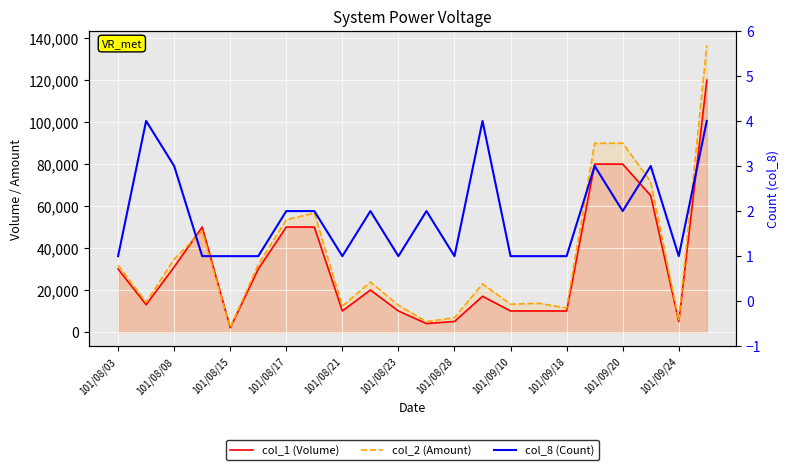

What is the difference between the second highest and second lowest values in the col_2 (Amount) series?

85080